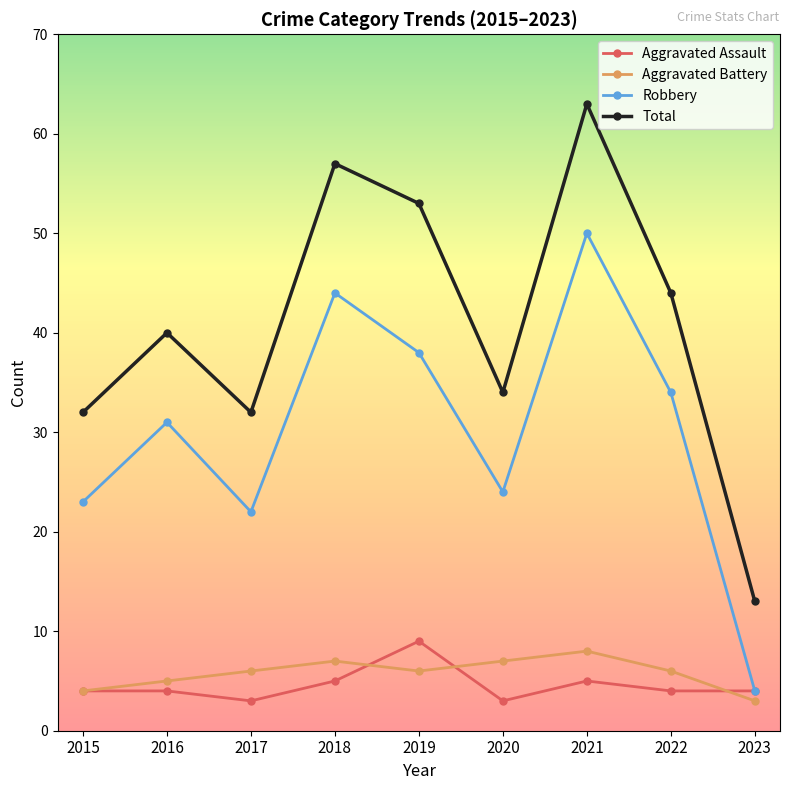

At which label is Total closest to 38?

2016